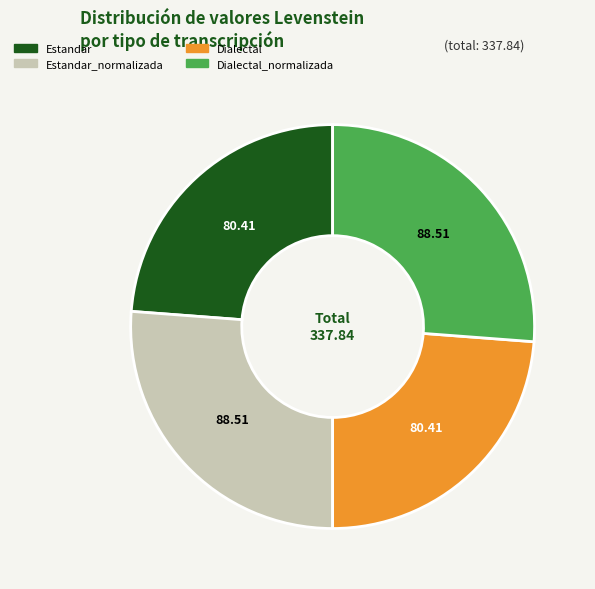

Between Dialectal and Estandar_normalizada, which is larger?

Estandar_normalizada